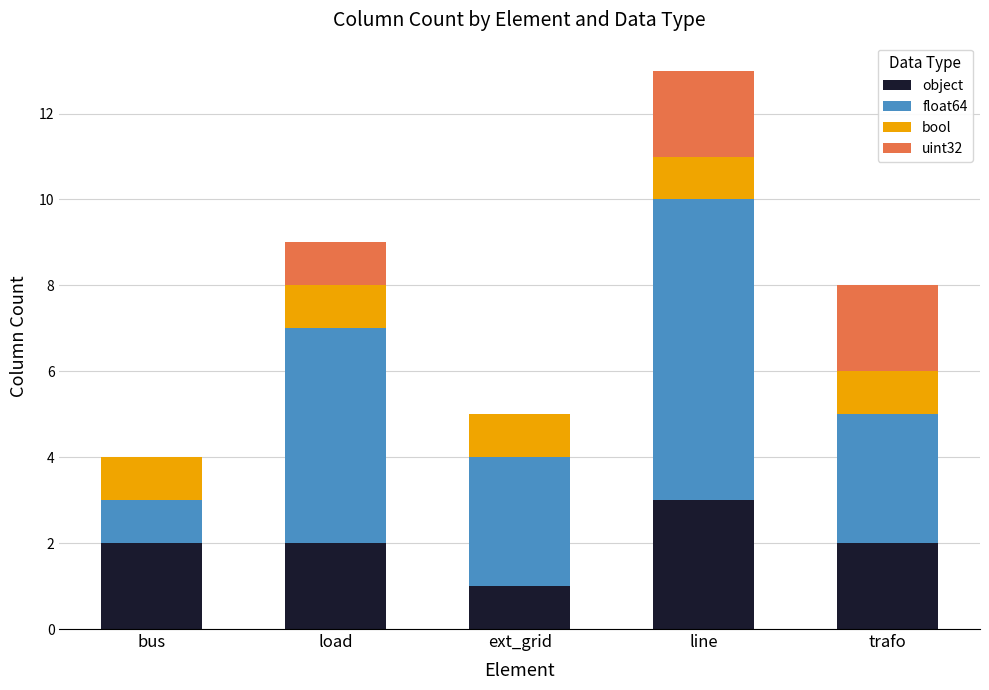

At which category is the sum across all series the highest?

line